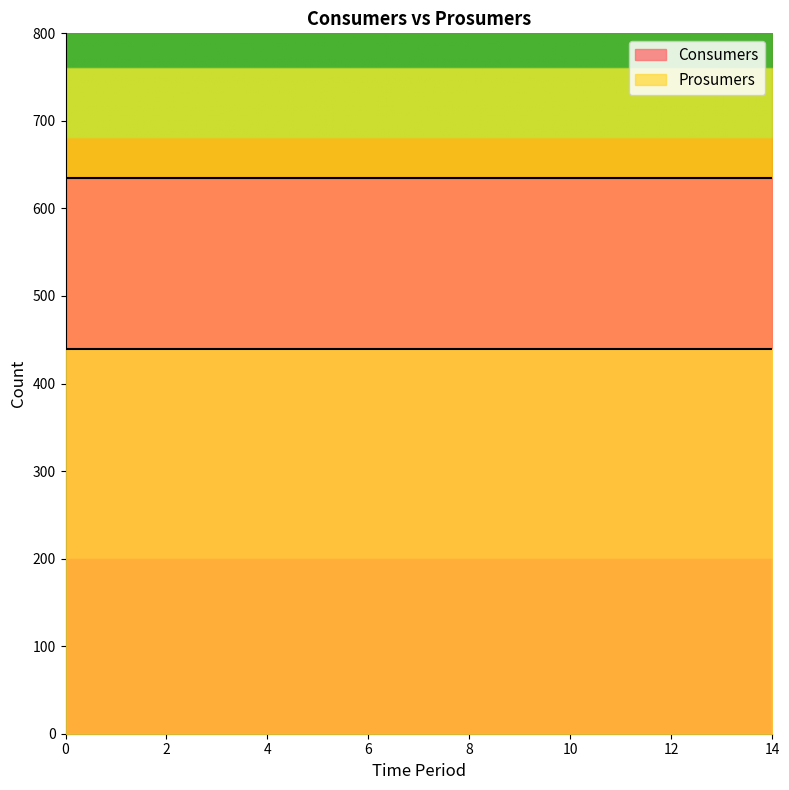

What is the value of the Consumers point at the 12th from the left?

635